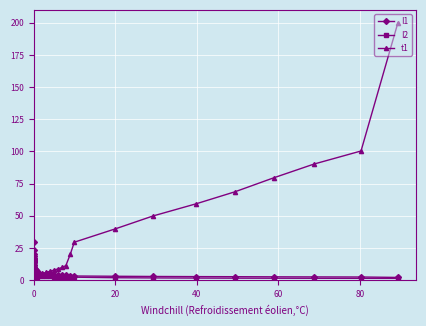

How many series are shown in this chart?

3